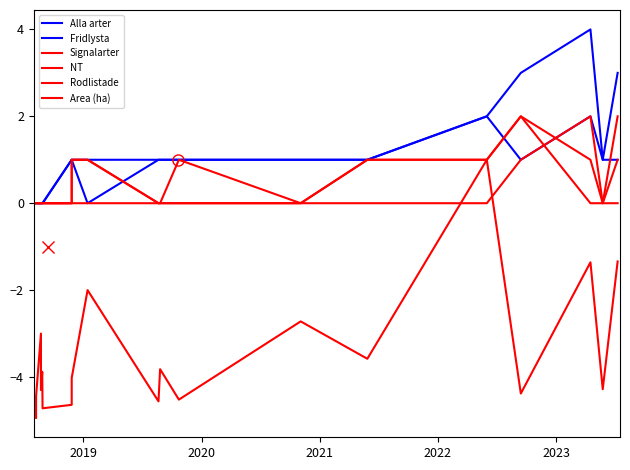

How many interior local valleys does the Area (ha) series have?

7